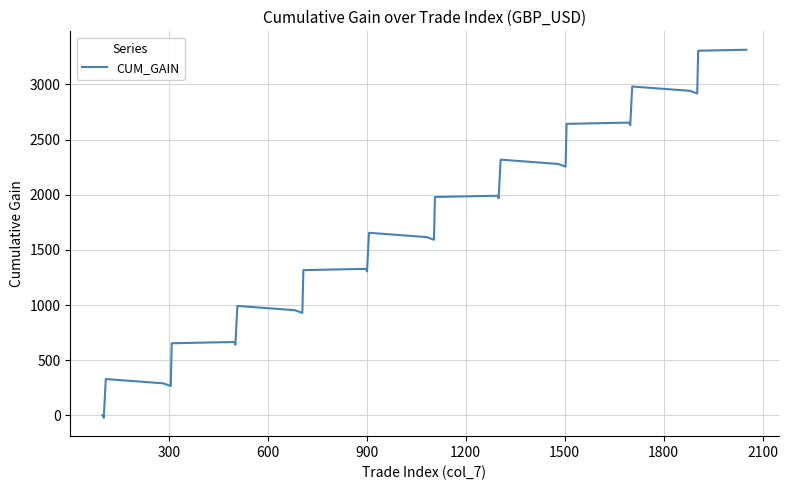

What is the maximum value shown in the chart?

3315.0